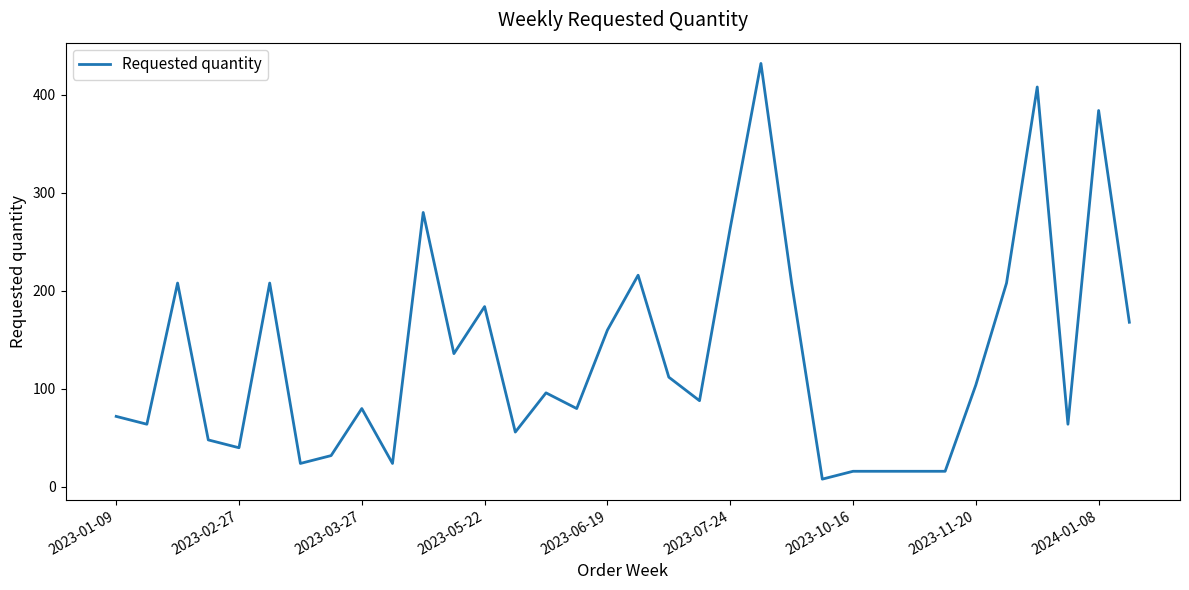

What is the maximum value shown in the chart?

432